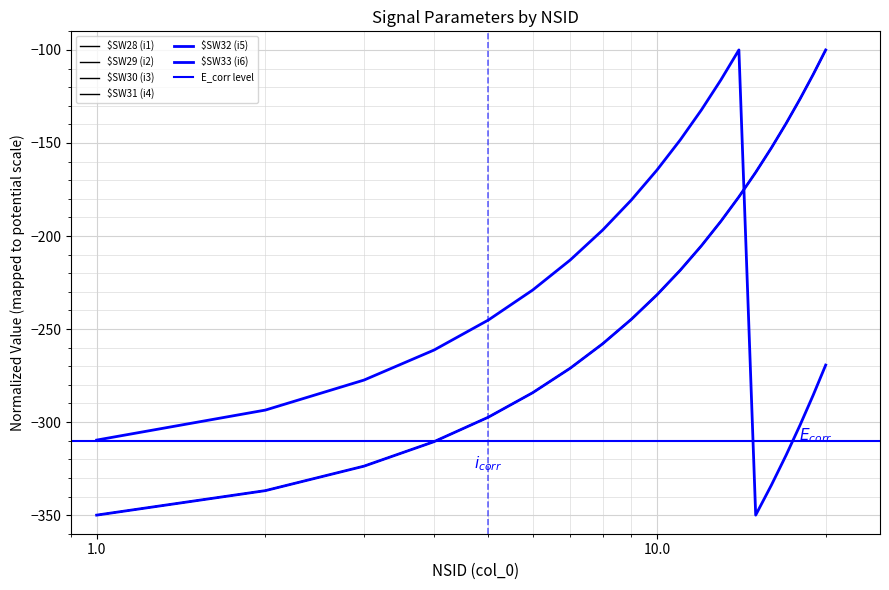

Which has a higher value, 14 or 16?

16